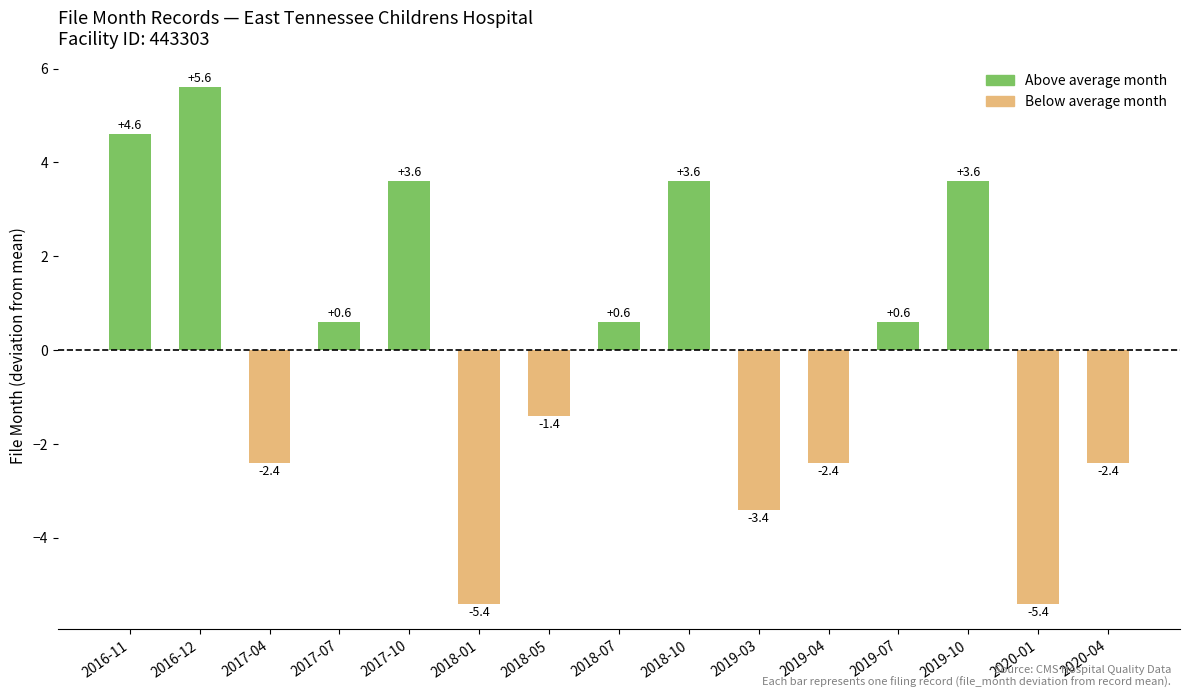

Which has a higher value, 2019-07 or 2019-03?

2019-07